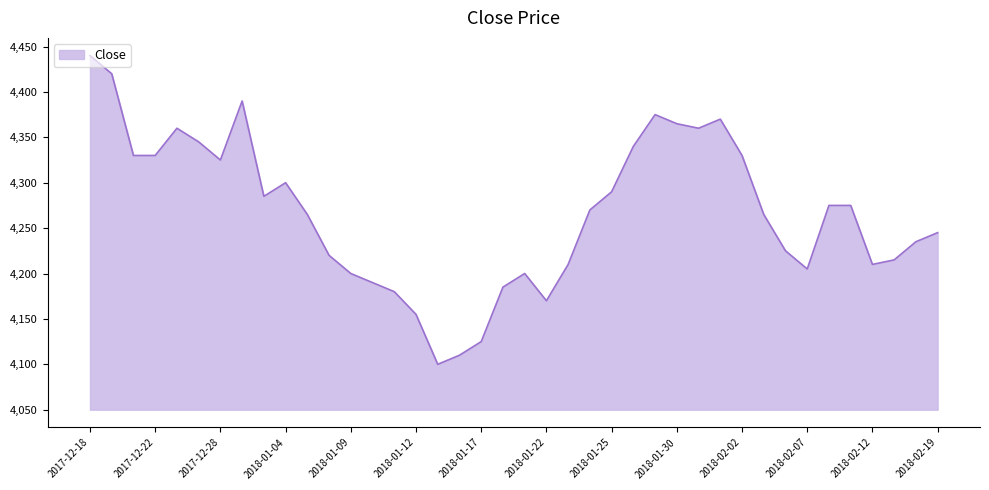

What is the difference between the maximum and minimum values?

340